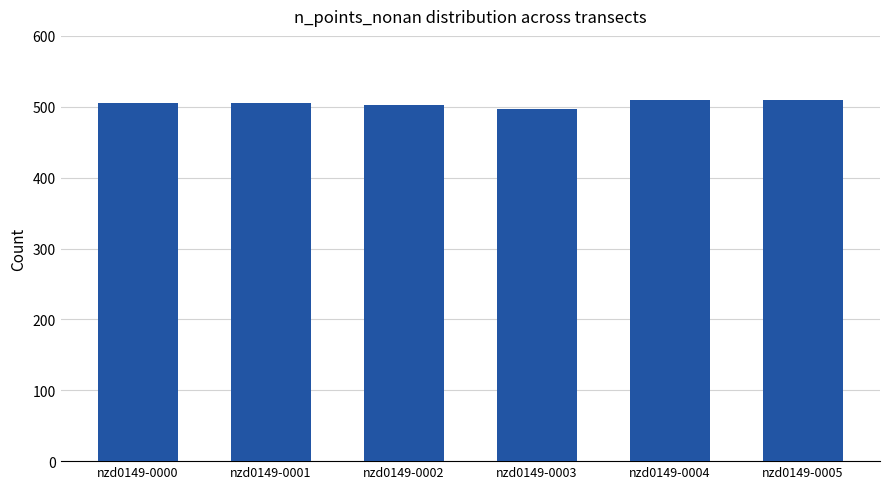

How many distinct data groups are displayed?

1